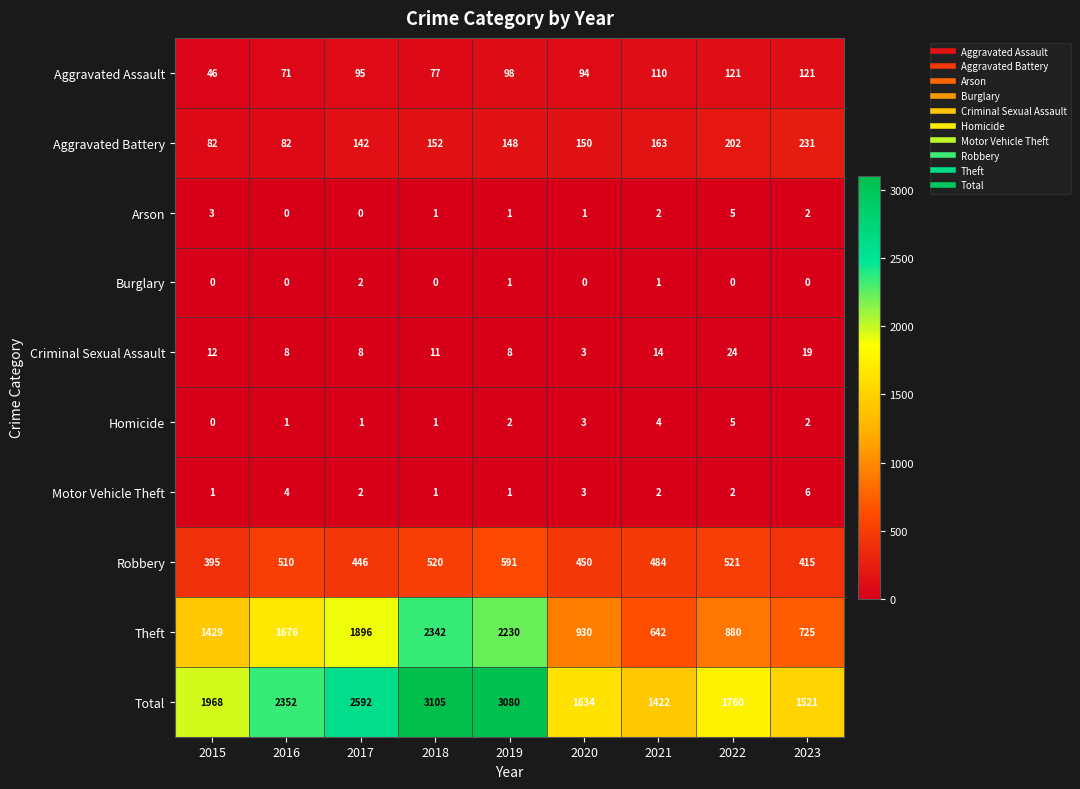

Count the number of categories in the chart.

9